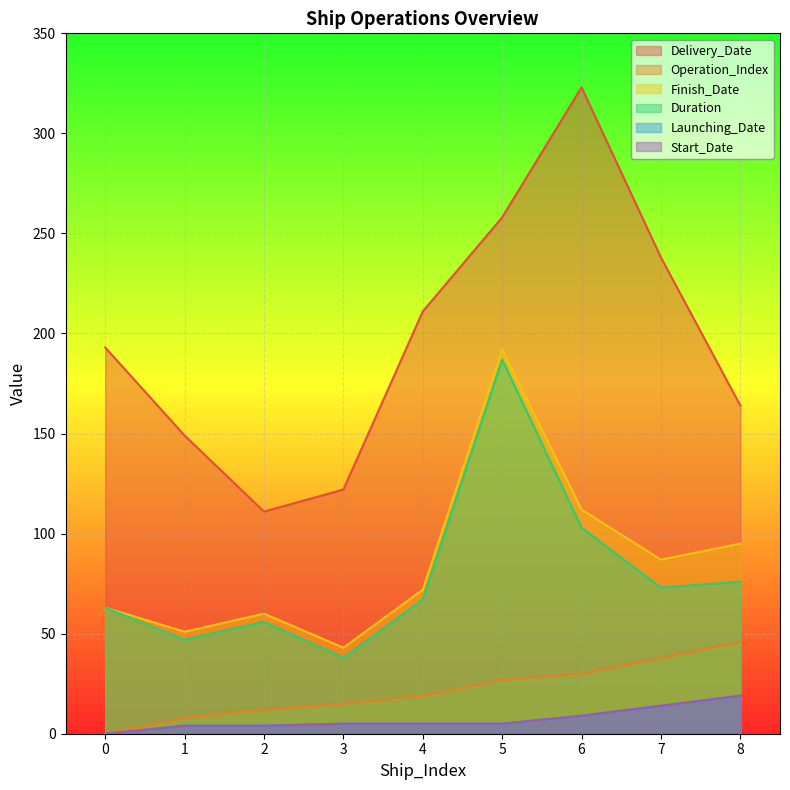

How many data points does each series have?

9